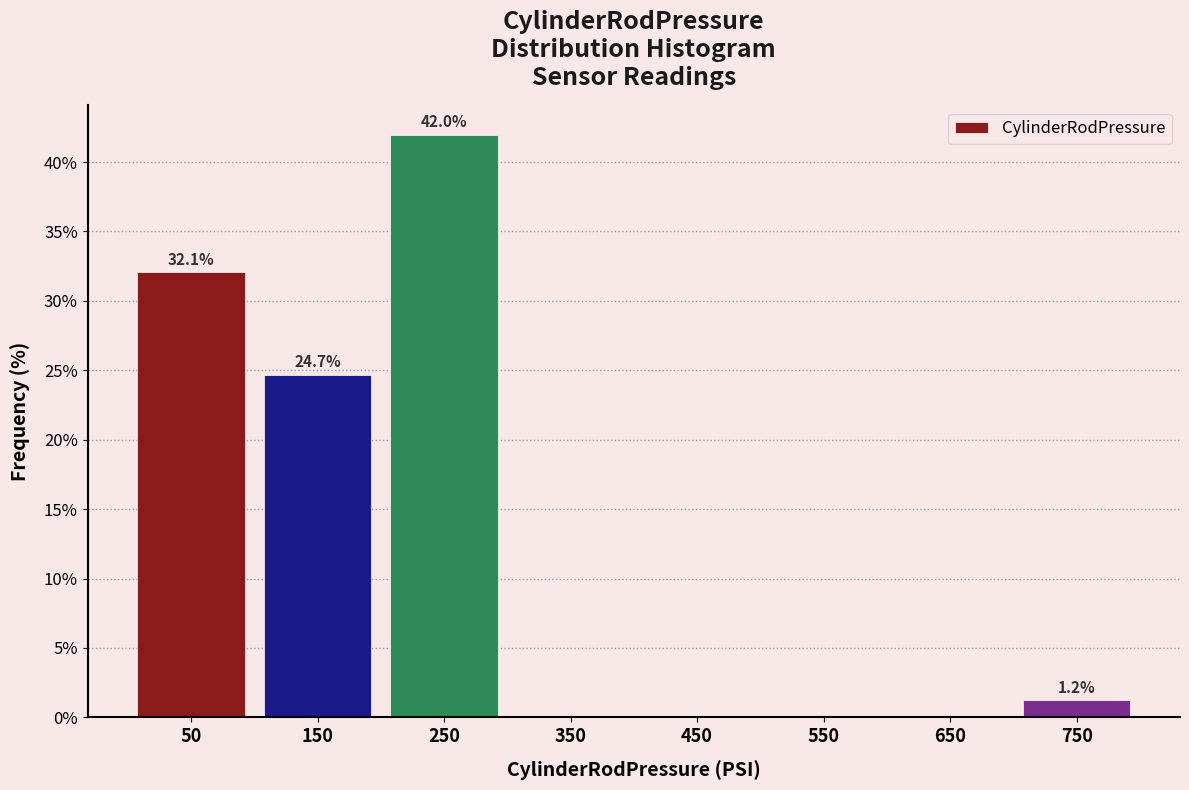

Which range on the x-axis has the tallest bar?

200 to 300